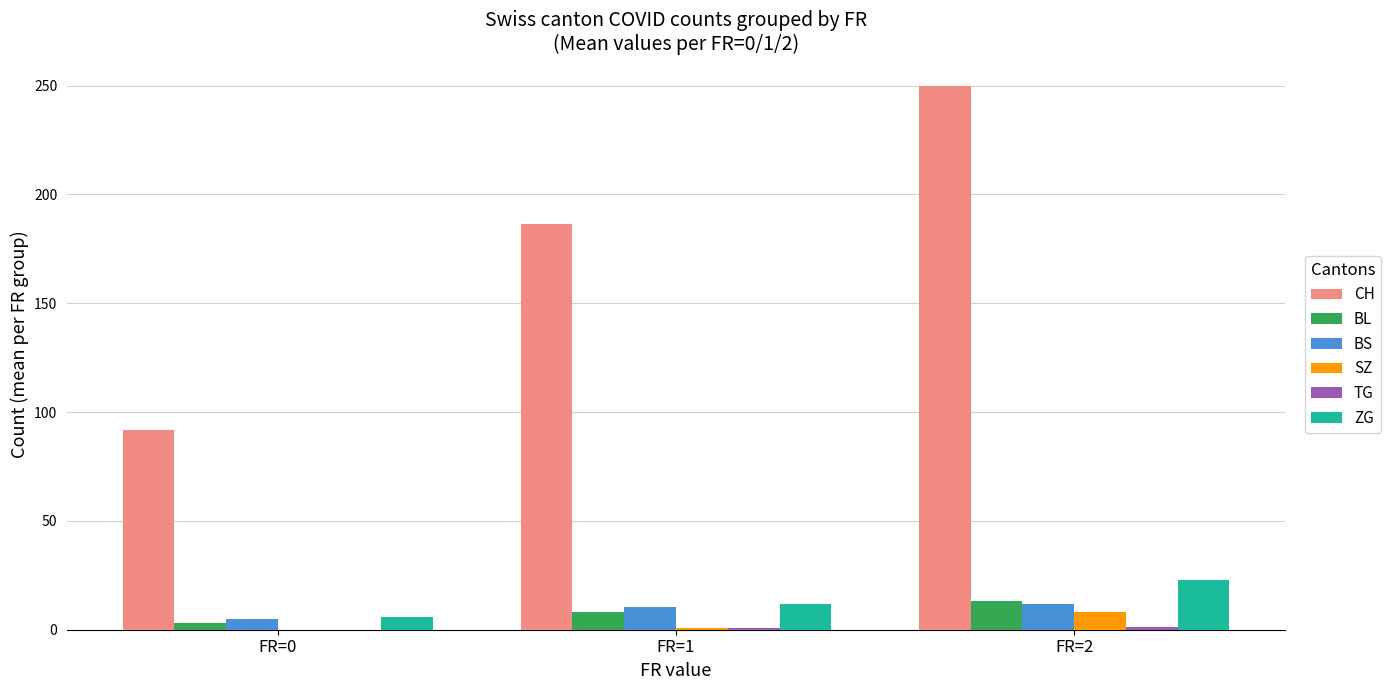

Between FR=1 and FR=2, which series saw the biggest shift?

CH